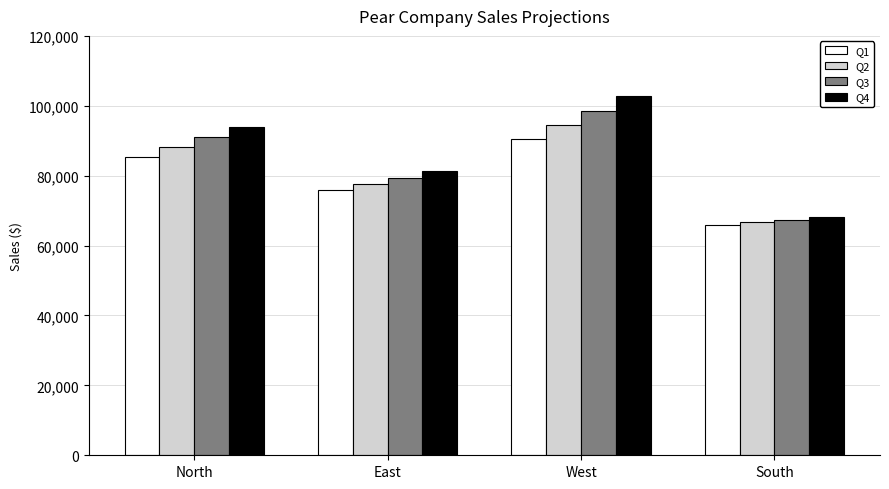

How many values in the Q4 series are below 94017?

2